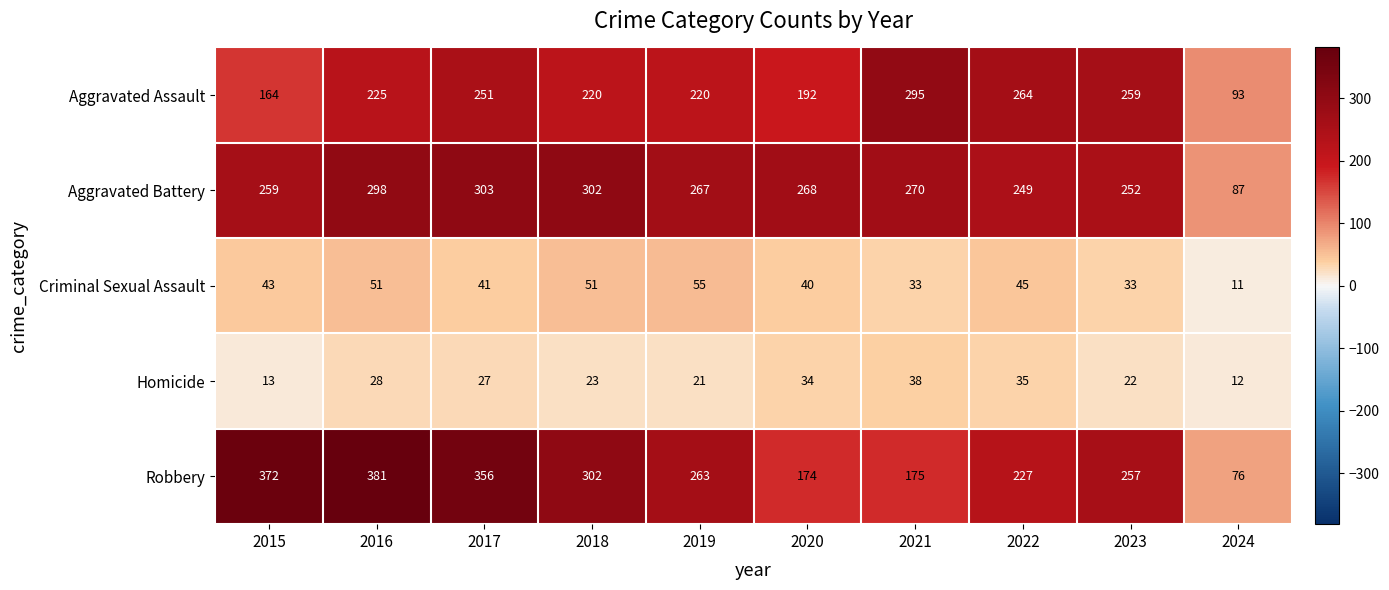

Is it true that Aggravated Battery equals 267 at 2019?

True